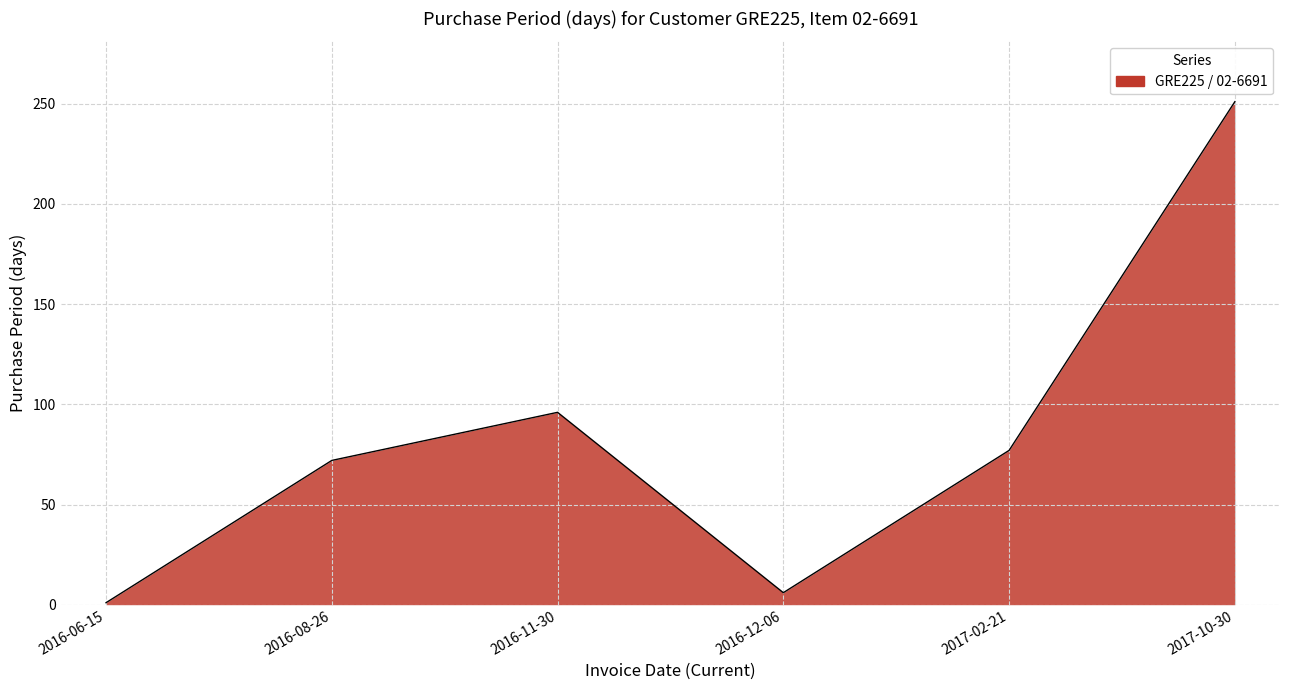

The chart shows a value of 77 at 2017-02-21. True or false?

True